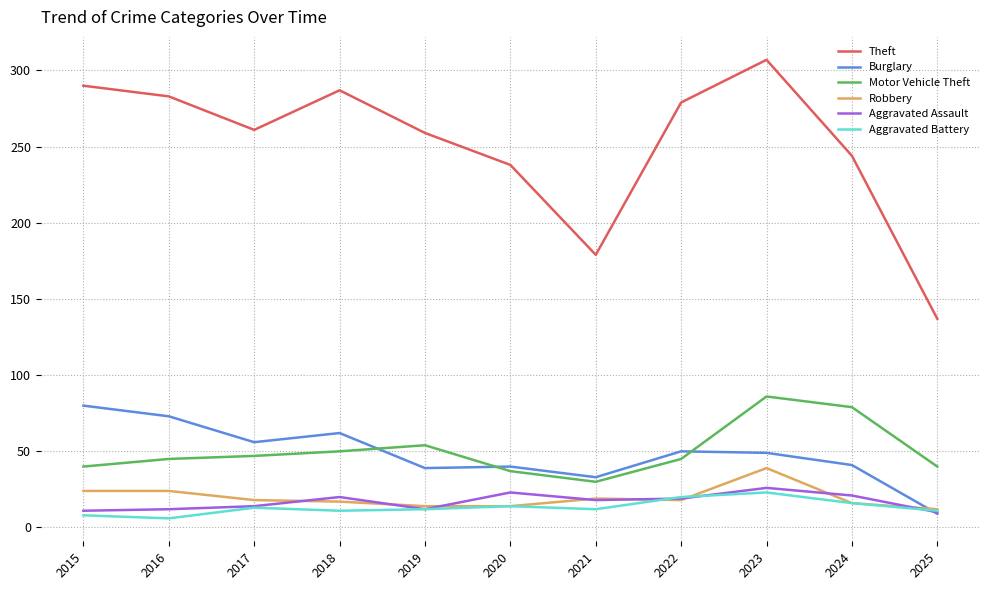

After their last crossing, which series has the higher values: Aggravated Battery or Burglary?

Aggravated Battery